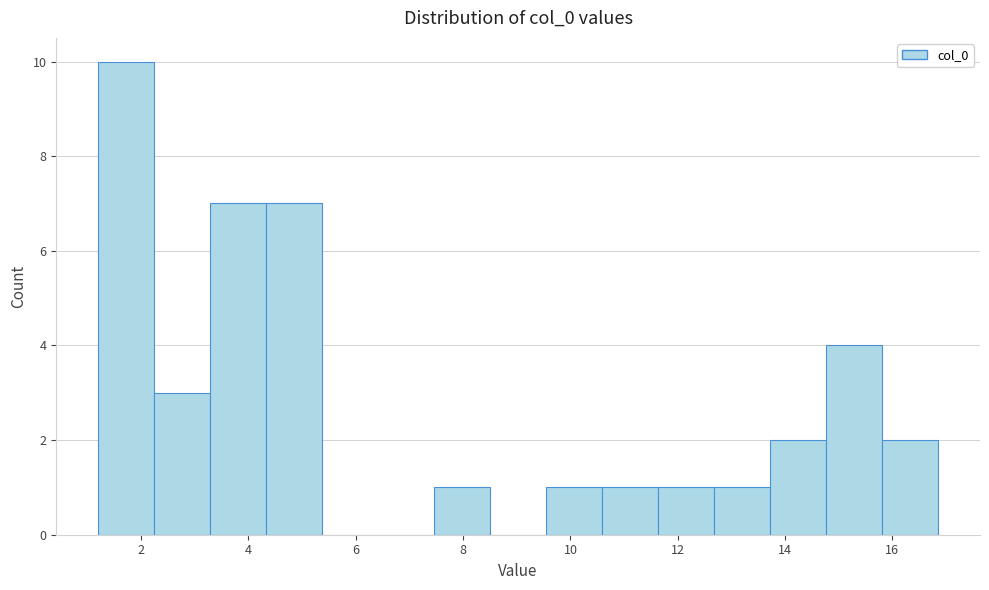

Over which range of the x-axis is the bar tallest?

1.2 to 2.2